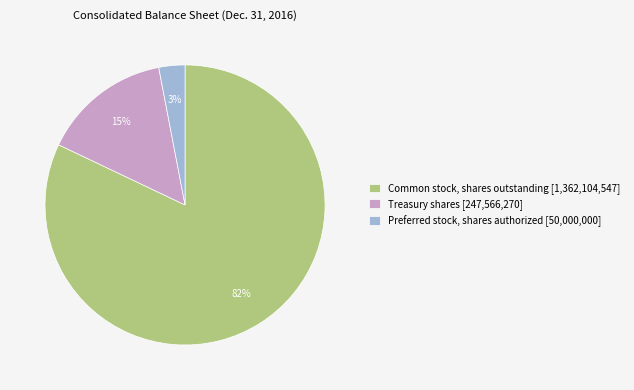

Combined, do Common stock, shares outstanding [1,362,104,547] and Treasury shares [247,566,270] account for over 50%?

Yes